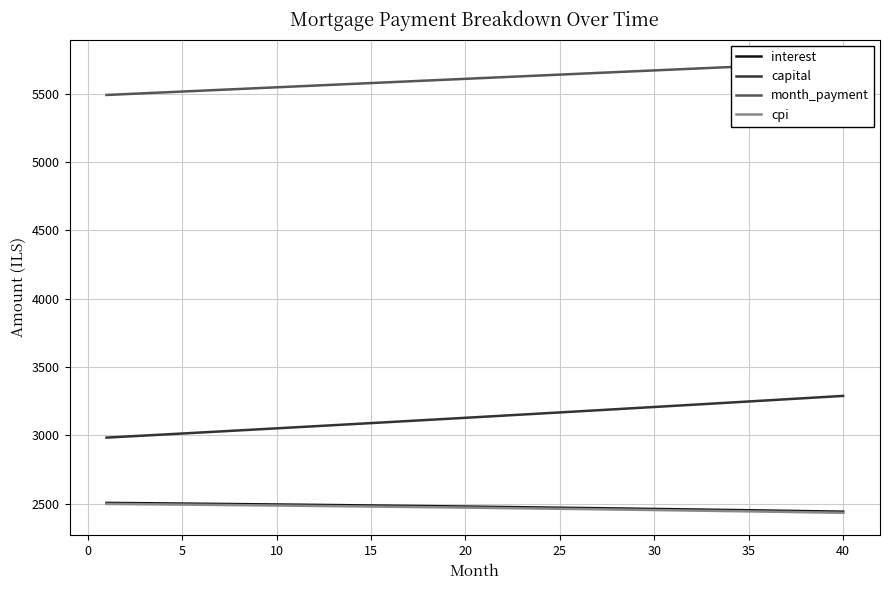

Is it true that capital equals 3167.9 at 25?

True